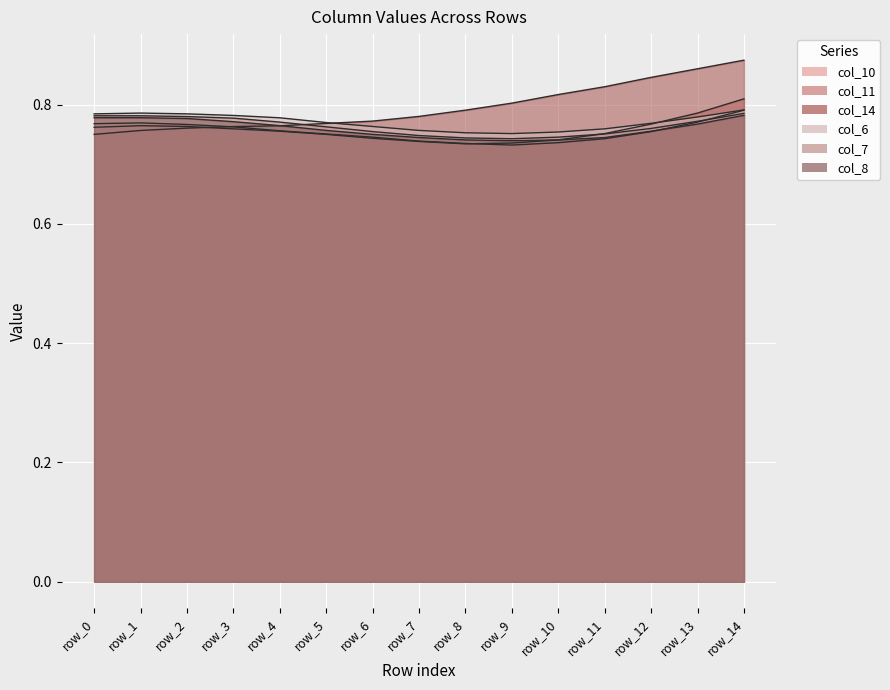

Reading left to right, what are all the values shown in this chart?

col_10: 0.8	0.8	0.8	0.8	0.8	0.8	0.7	0.7	0.7	0.7	0.7	0.7	0.8	0.8	0.8
col_11: 0.8	0.8	0.8	0.8	0.8	0.7	0.7	0.7	0.7	0.7	0.7	0.8	0.8	0.8	0.8
col_14: 0.8	0.8	0.8	0.8	0.8	0.8	0.8	0.8	0.8	0.8	0.8	0.8	0.8	0.9	0.9
col_6: 0.8	0.8	0.8	0.8	0.8	0.8	0.8	0.8	0.8	0.8	0.8	0.8	0.8	0.8	0.8
col_7: 0.8	0.8	0.8	0.8	0.8	0.8	0.8	0.7	0.7	0.7	0.7	0.8	0.8	0.8	0.8
col_8: 0.8	0.8	0.8	0.8	0.8	0.8	0.8	0.7	0.7	0.7	0.7	0.7	0.8	0.8	0.8